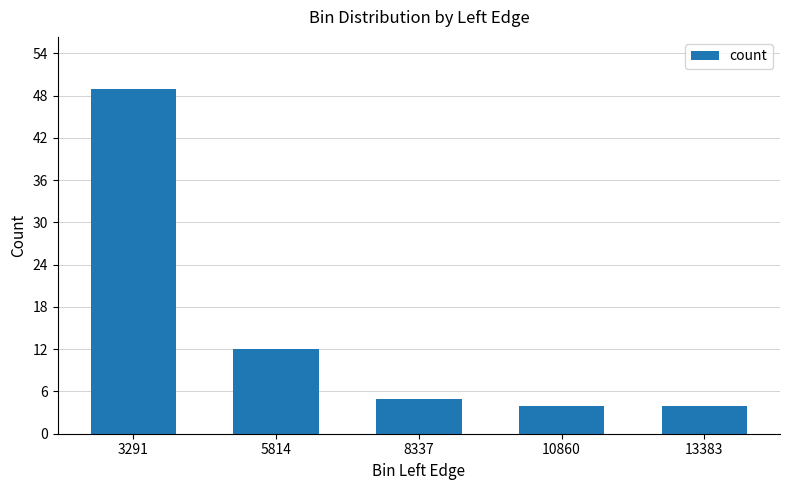

What is the maximum value shown in the chart?

49